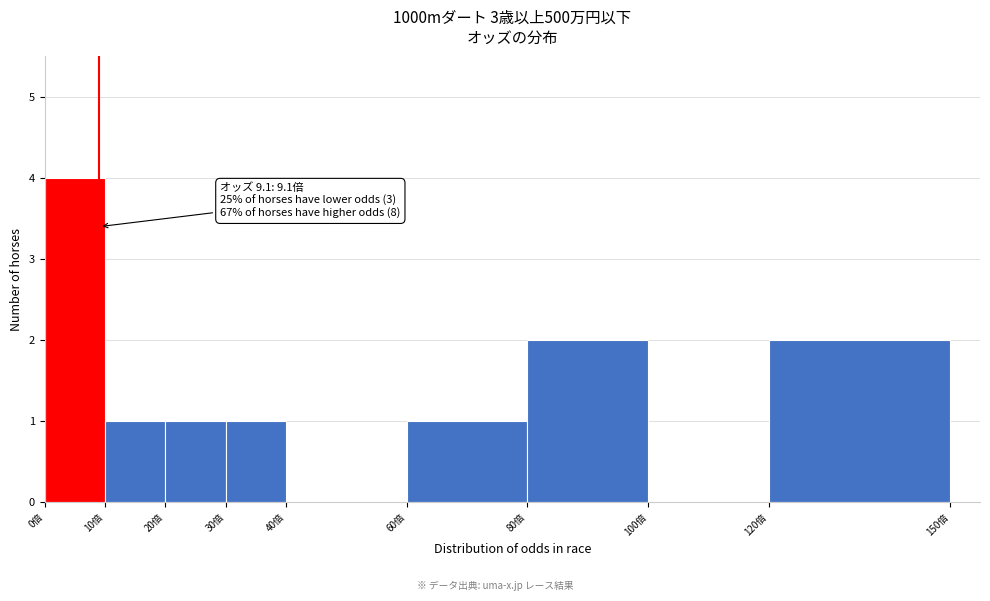

Over which range of the x-axis is the bar tallest?

0 to 10